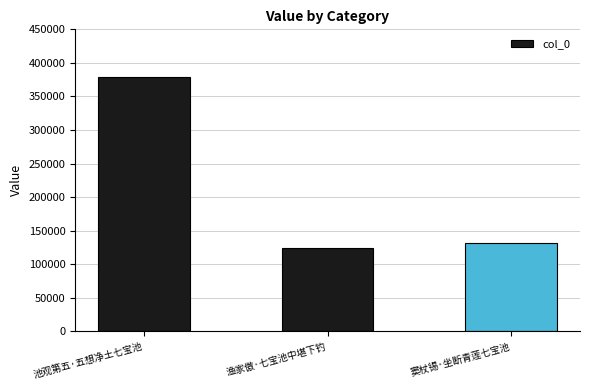

How many series are shown in this chart?

1